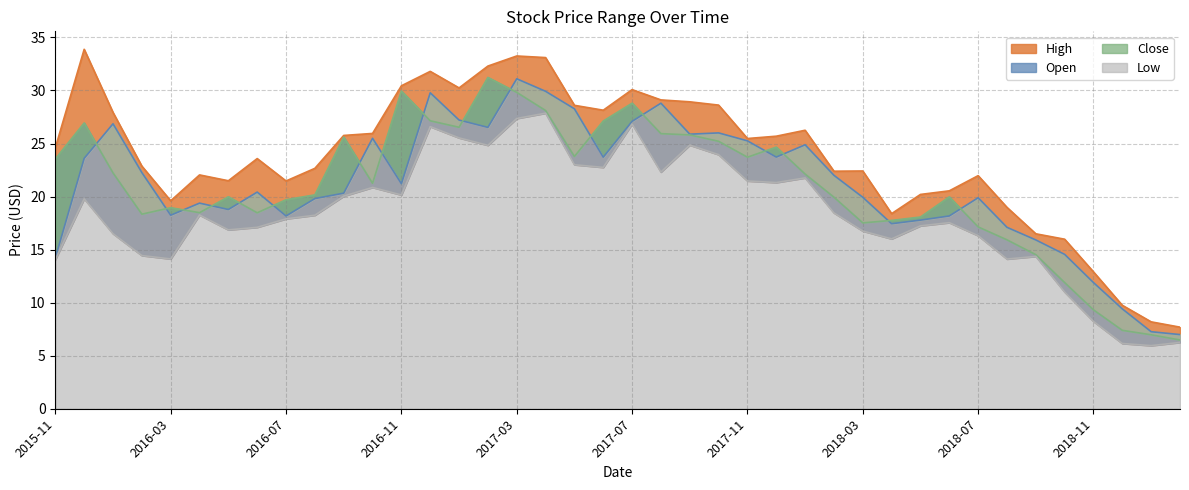

Reading right to left, transcribe all the data shown in this chart.

High: 2019-02=7.7	2019-01=8.2	2018-12=9.8	2018-11=12.9	2018-10=16.0	2018-09=16.5	2018-08=19.0	2018-07=22.0	2018-06=20.5	2018-05=20.2	2018-04=18.4	2018-03=22.4	2018-02=22.4	2018-01=26.2	2017-12=25.7	2017-11=25.5	2017-10=28.6	2017-09=28.9	2017-08=29.1	2017-07=30.1	2017-06=28.1	2017-05=28.6	2017-04=33.1	2017-03=33.2	2017-02=32.3	2017-01=30.2	2016-12=31.8	2016-11=30.4	2016-10=25.9	2016-09=25.8	2016-08=22.7	2016-07=21.5	2016-06=23.6	2016-05=21.5	2016-04=22.0	2016-03=19.6	2016-02=22.9	2016-01=27.9	2015-12=33.9	2015-11=24.6
Open: 2019-02=7.0	2019-01=7.3	2018-12=9.4	2018-11=11.9	2018-10=14.6	2018-09=15.9	2018-08=17.1	2018-07=19.9	2018-06=18.2	2018-05=17.8	2018-04=17.4	2018-03=19.9	2018-02=22.0	2018-01=24.9	2017-12=23.7	2017-11=25.2	2017-10=26.0	2017-09=25.9	2017-08=28.8	2017-07=27.1	2017-06=23.7	2017-05=28.3	2017-04=29.9	2017-03=31.1	2017-02=26.5	2017-01=27.2	2016-12=29.8	2016-11=21.2	2016-10=25.5	2016-09=20.3	2016-08=19.8	2016-07=18.2	2016-06=20.4	2016-05=18.8	2016-04=19.4	2016-03=18.2	2016-02=22.3	2016-01=26.9	2015-12=23.6	2015-11=14.2
Close: 2019-02=6.5	2019-01=7.0	2018-12=7.4	2018-11=9.3	2018-10=11.9	2018-09=14.5	2018-08=15.9	2018-07=17.1	2018-06=20.0	2018-05=18.1	2018-04=17.8	2018-03=17.5	2018-02=19.9	2018-01=22.1	2017-12=24.7	2017-11=23.7	2017-10=25.2	2017-09=25.8	2017-08=25.9	2017-07=28.8	2017-06=27.1	2017-05=23.8	2017-04=28.1	2017-03=29.8	2017-02=31.2	2017-01=26.5	2016-12=27.1	2016-11=29.9	2016-10=21.2	2016-09=25.6	2016-08=20.2	2016-07=19.7	2016-06=18.5	2016-05=20.0	2016-04=18.5	2016-03=18.9	2016-02=18.3	2016-01=22.2	2015-12=26.9	2015-11=23.6
Low: 2019-02=6.2	2019-01=6.0	2018-12=6.2	2018-11=8.2	2018-10=11.0	2018-09=14.4	2018-08=14.1	2018-07=16.3	2018-06=17.5	2018-05=17.2	2018-04=16.0	2018-03=16.8	2018-02=18.5	2018-01=21.8	2017-12=21.3	2017-11=21.5	2017-10=23.9	2017-09=24.9	2017-08=22.3	2017-07=26.8	2017-06=22.8	2017-05=23.0	2017-04=27.9	2017-03=27.4	2017-02=24.8	2017-01=25.5	2016-12=26.6	2016-11=20.1	2016-10=20.9	2016-09=20.0	2016-08=18.2	2016-07=17.9	2016-06=17.1	2016-05=16.9	2016-04=18.3	2016-03=14.1	2016-02=14.4	2016-01=16.5	2015-12=19.8	2015-11=14.1